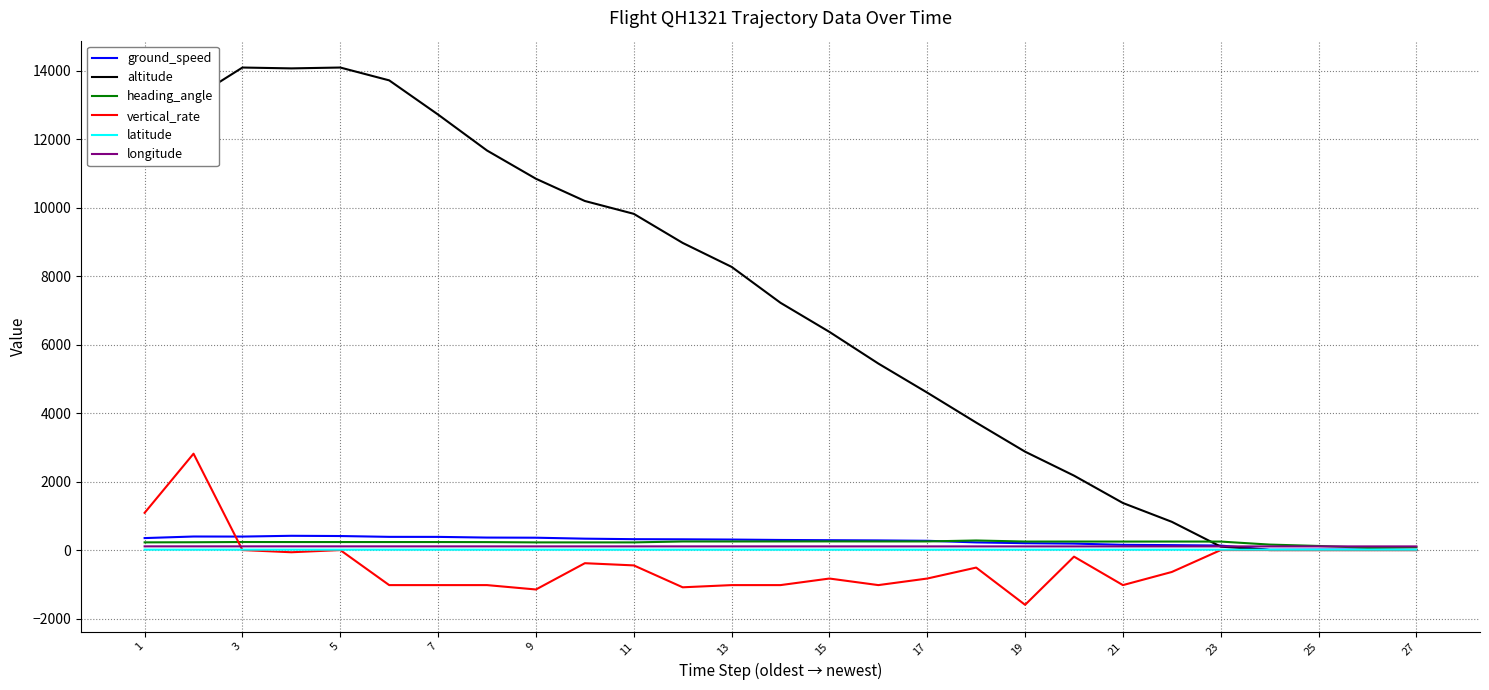

Which series has the largest total across all categories?

altitude